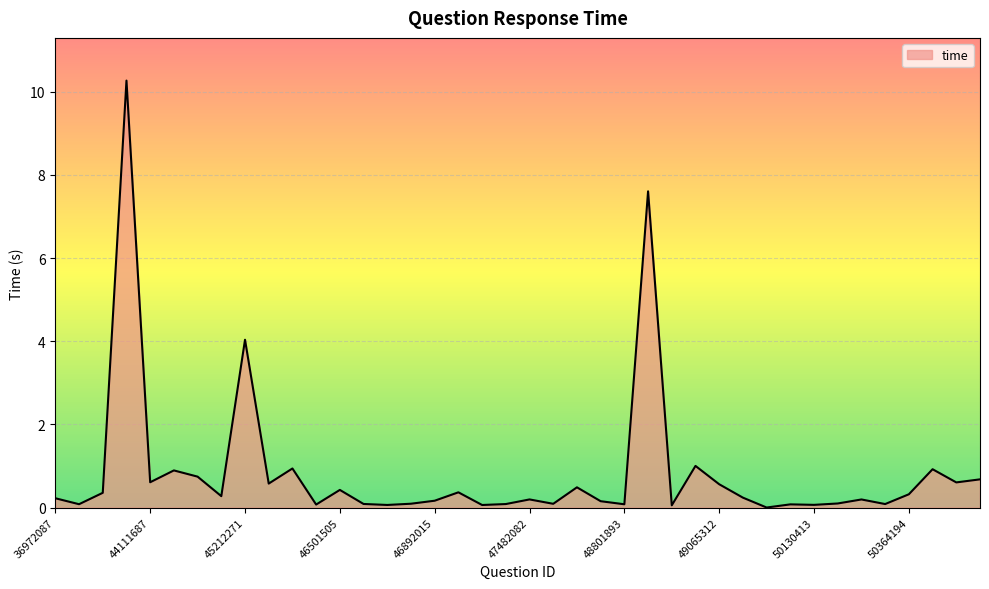

What is the difference between the maximum and minimum values?

10.3